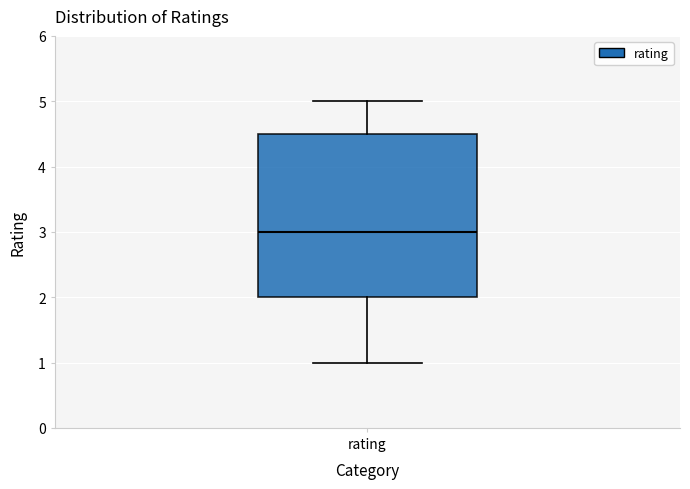

Read this box plot against the y-axis: the position of the median line, the range covered by the box, and the ends of both whiskers. The values are not printed on the chart, so give them approximately, as read against the axis.

median 3.0, box 2.0 to 4.5, whiskers 1.0 to 5.0